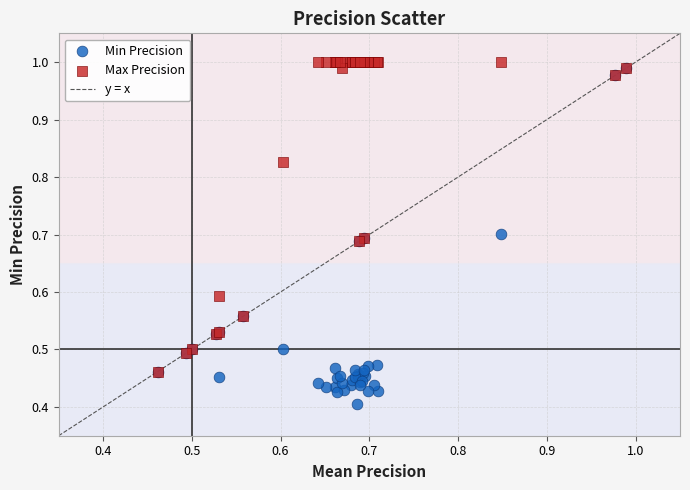

Which series has the largest Y range (max minus min)?

Min Precision